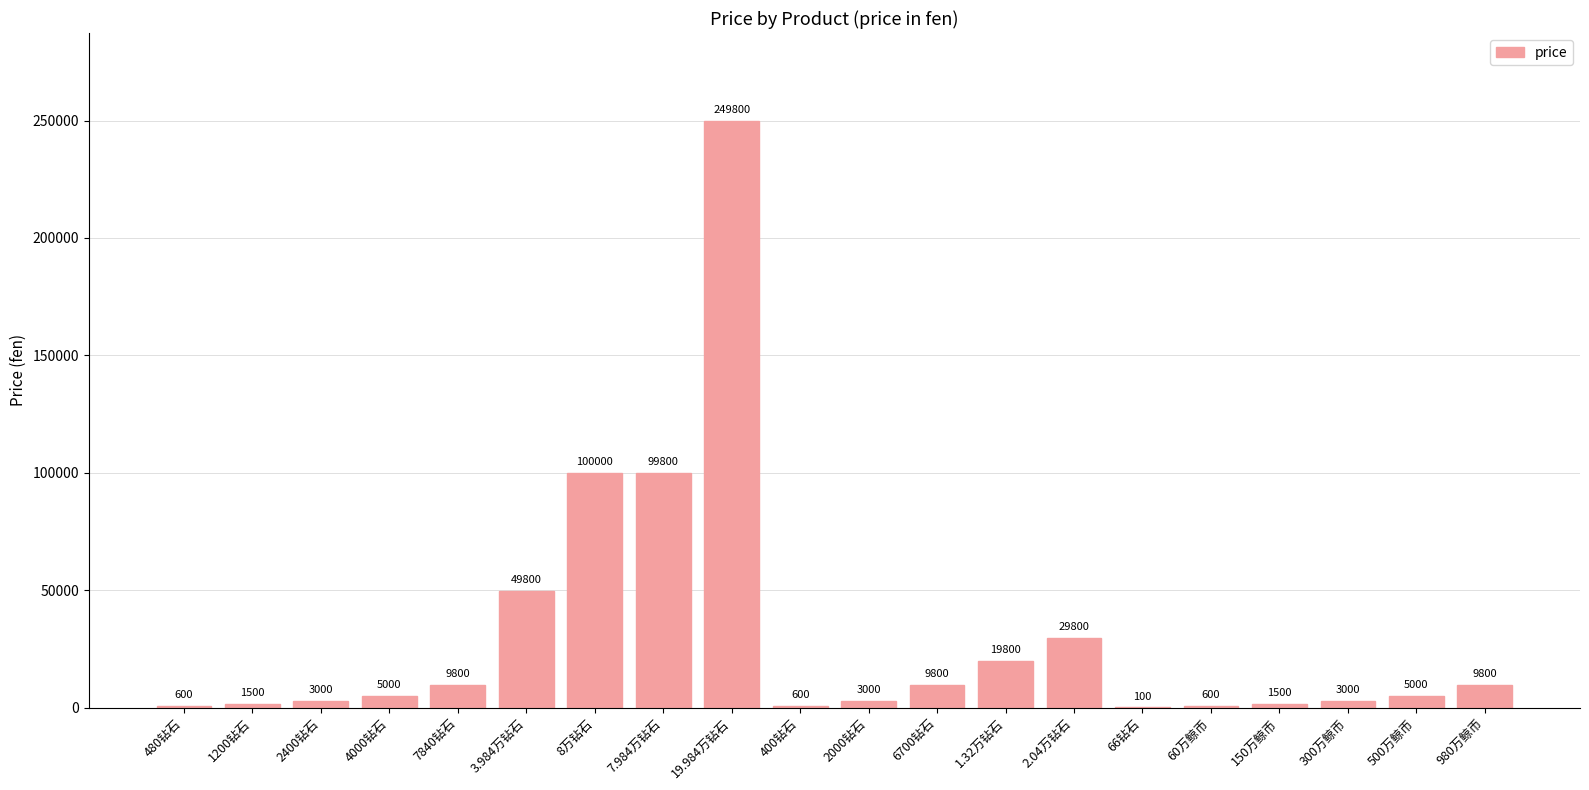

Which label corresponds to the largest value in the chart?

19.984万钻石